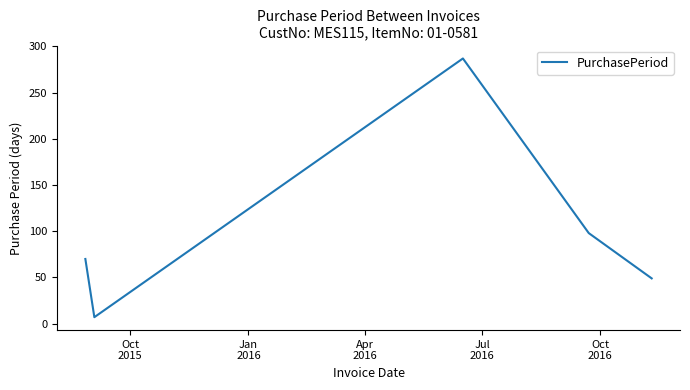

What is the difference between the maximum and minimum values?

280